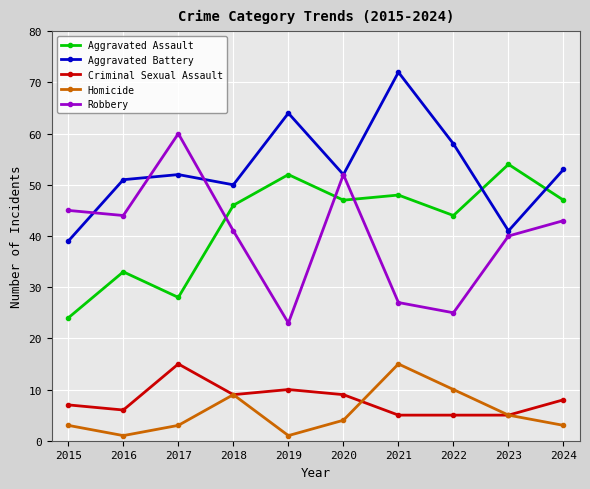

At 2021, list the series in order from largest to smallest.

Aggravated Battery, Aggravated Assault, Robbery, Homicide, Criminal Sexual Assault